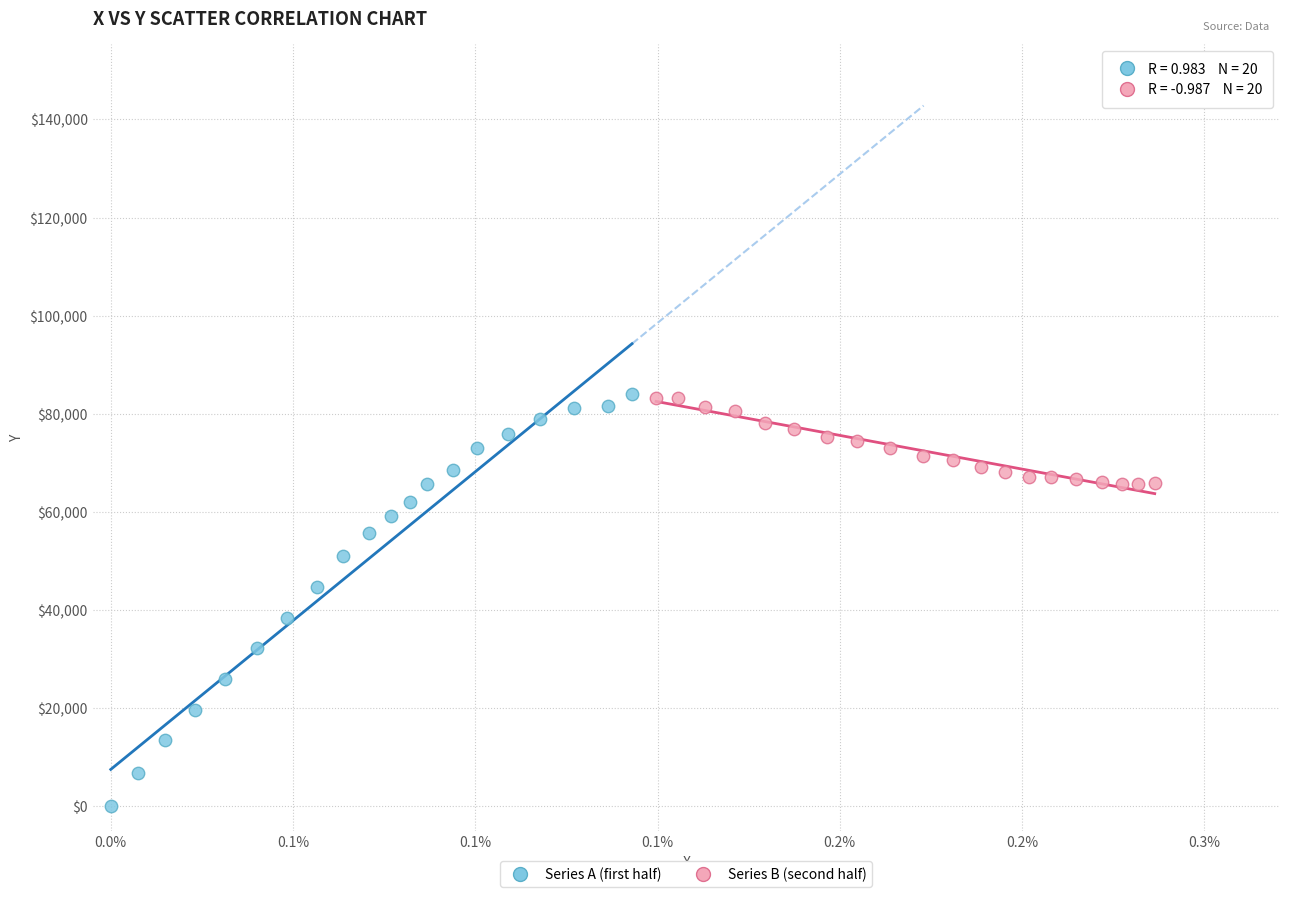

What are all the series names shown in the legend?

Series A (first half), Series B (second half)